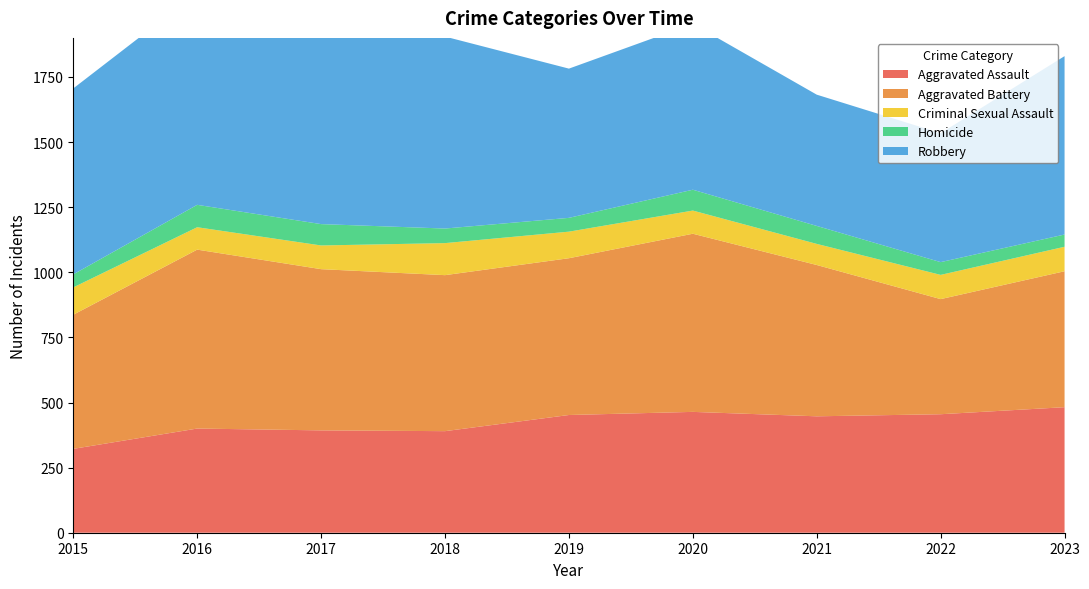

Reading left to right, what are all the values shown in this chart?

Aggravated Assault: 322	400	393	390	452	464	447	455	482
Aggravated Battery: 515	687	619	599	602	684	581	442	522
Criminal Sexual Assault: 105	86	91	123	102	89	81	93	94
Homicide: 50	86	82	56	53	80	69	49	47
Robbery: 714	814	773	737	573	637	504	495	685